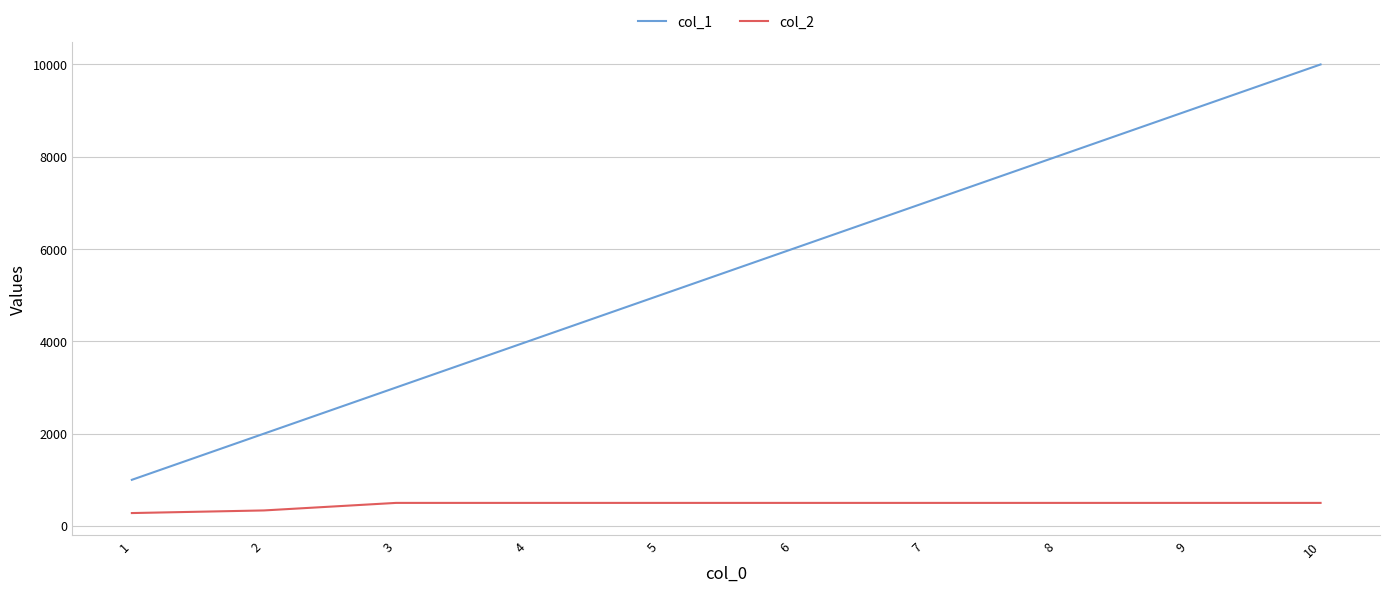

What is the difference between the highest and lowest values at 8?

7500.0